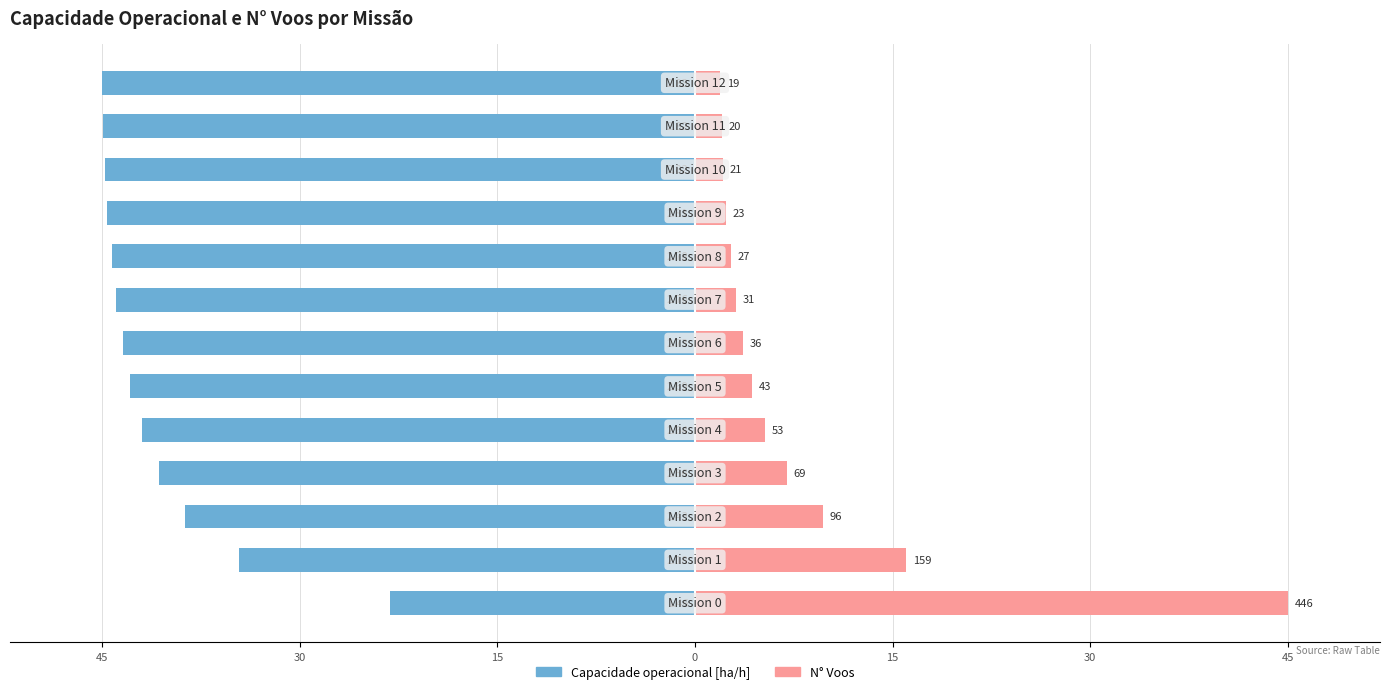

Reading left to right, transcribe all the data shown in this chart.

Capacidade operacional [ha/h]: -23.1	-34.6	-38.7	-40.7	-42.0	-42.9	-43.4	-43.9	-44.3	-44.6	-44.8	-44.9	-45.0
N° Voos: 45.0	16.0	9.7	7.0	5.3	4.3	3.6	3.1	2.7	2.3	2.1	2.0	1.9